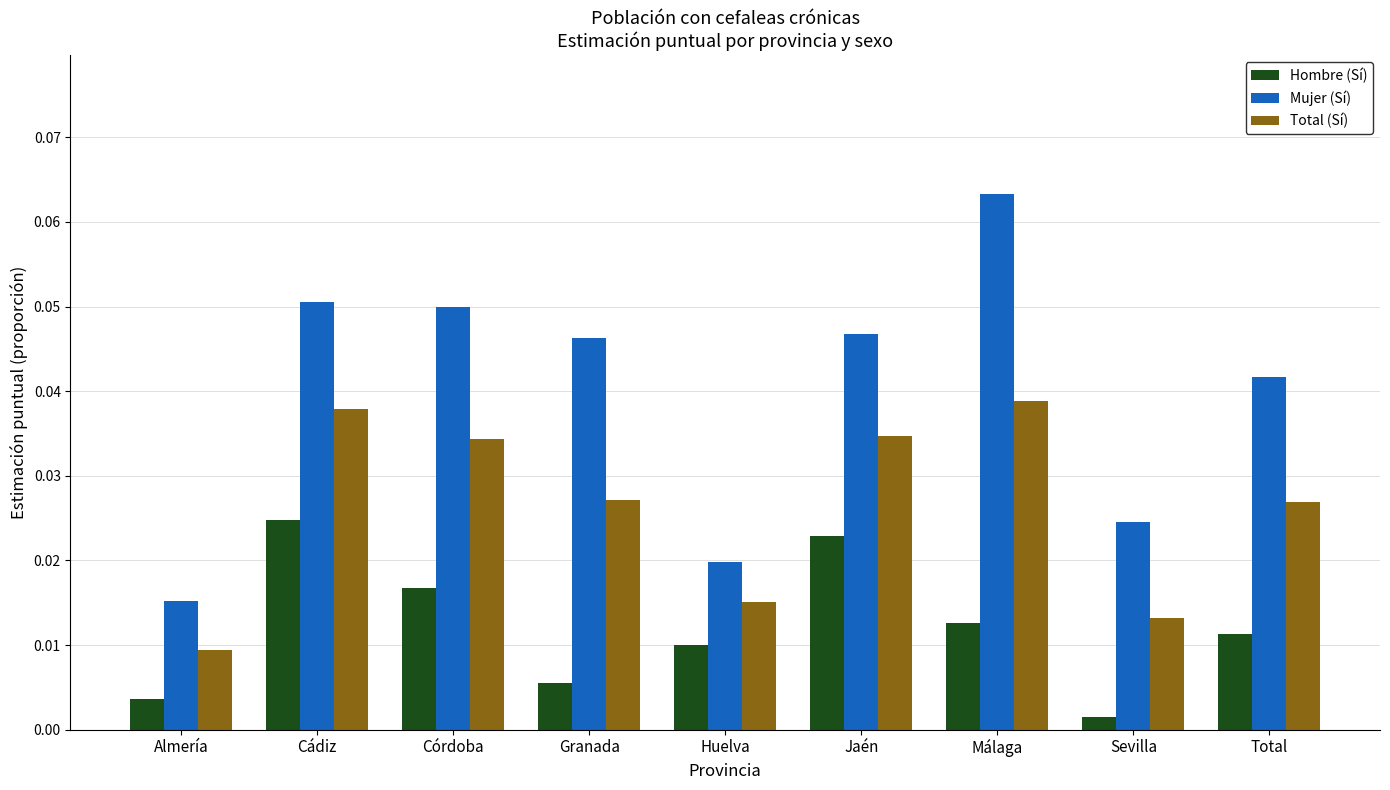

True or false: Mujer (Sí) has a value of 0.0 at Cádiz.

False